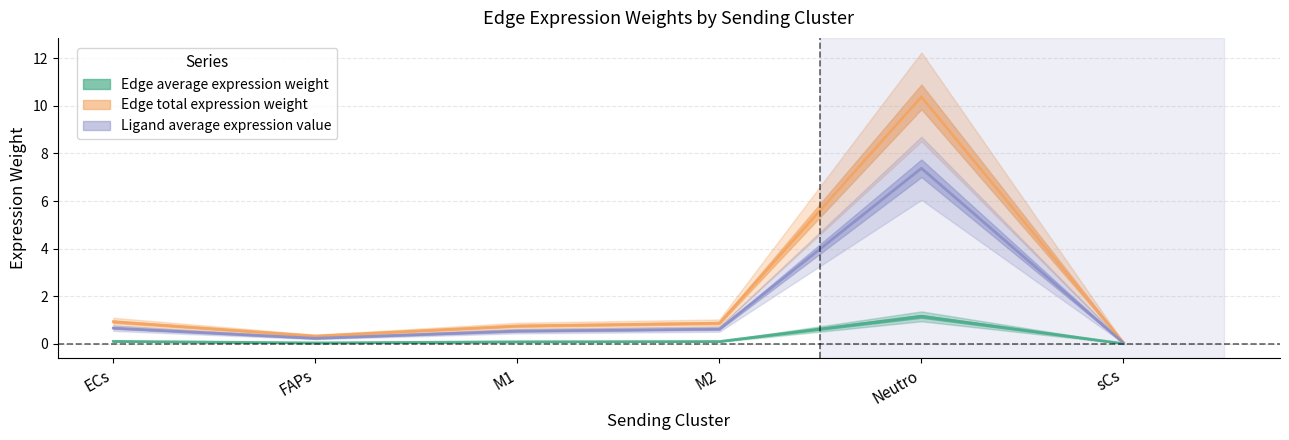

The Ligand average expression value series shows 0.9 at ECs. True or false?

True